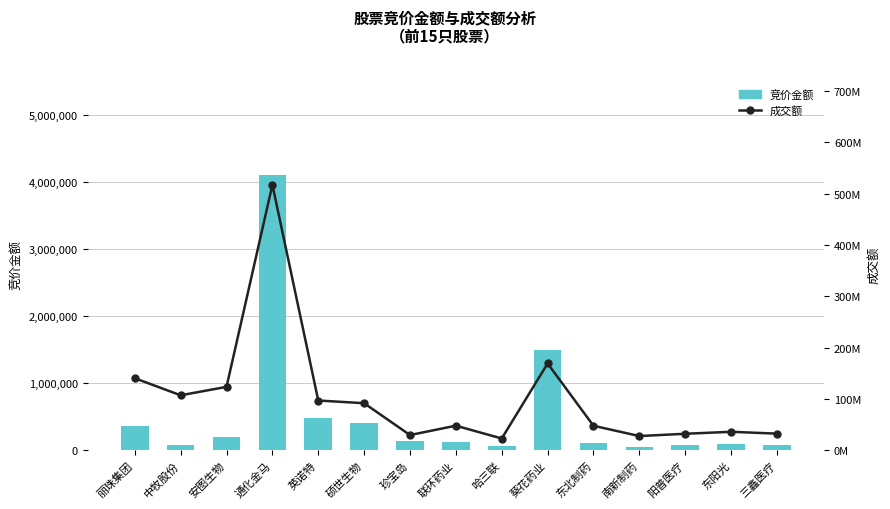

Reading left to right, what are all the values shown in this chart?

竞价金额: 丽珠集团=355980	中牧股份=82570	安图生物=203433	通化金马=4102100	英诺特=477889	硕世生物=401208	珍宝岛=134673	联环药业=125000	哈三联=67200	葵花药业=1490792	东北制药=113005	南新制药=50621	阳普医疗=75973	东阳光=93379	三鑫医疗=73830
成交额: 丽珠集团=140475279	中牧股份=107232773	安图生物=123652257	通化金马=517219511	英诺特=97085525	硕世生物=91796086	珍宝岛=29783449	联环药业=48011401	哈三联=23063594	葵花药业=169225232	东北制药=47841139	南新制药=27824978	阳普医疗=32293528	东阳光=36137398	三鑫医疗=32540295